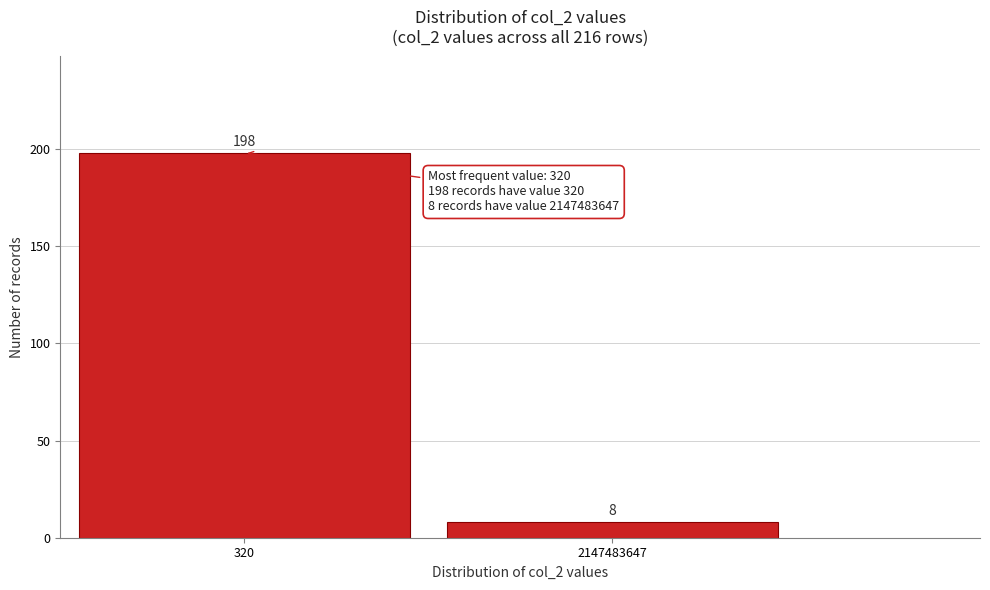

Reading left to right, what are all the values shown in this chart?

198	8